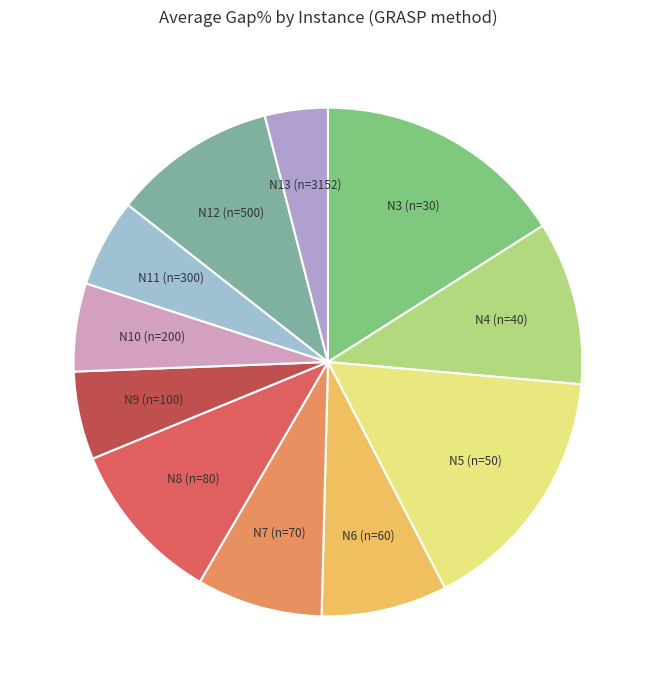

Is it true that N12 (n=500) is 2% of the pie?

False